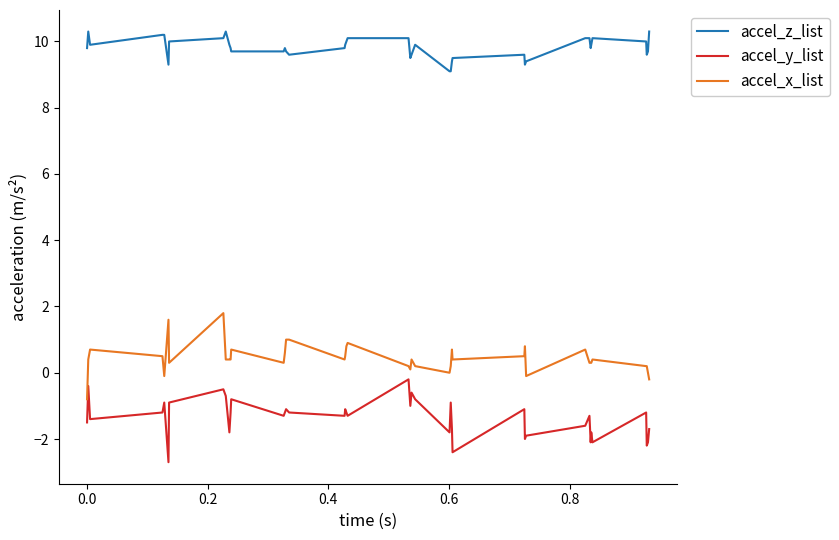

List the series in order of their overall mean, highest first.

accel_z_list, accel_x_list, accel_y_list